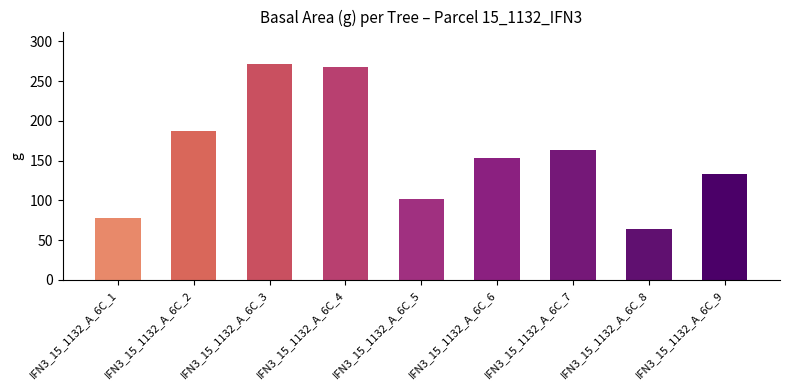

What is the minimum value shown in the chart?

63.6